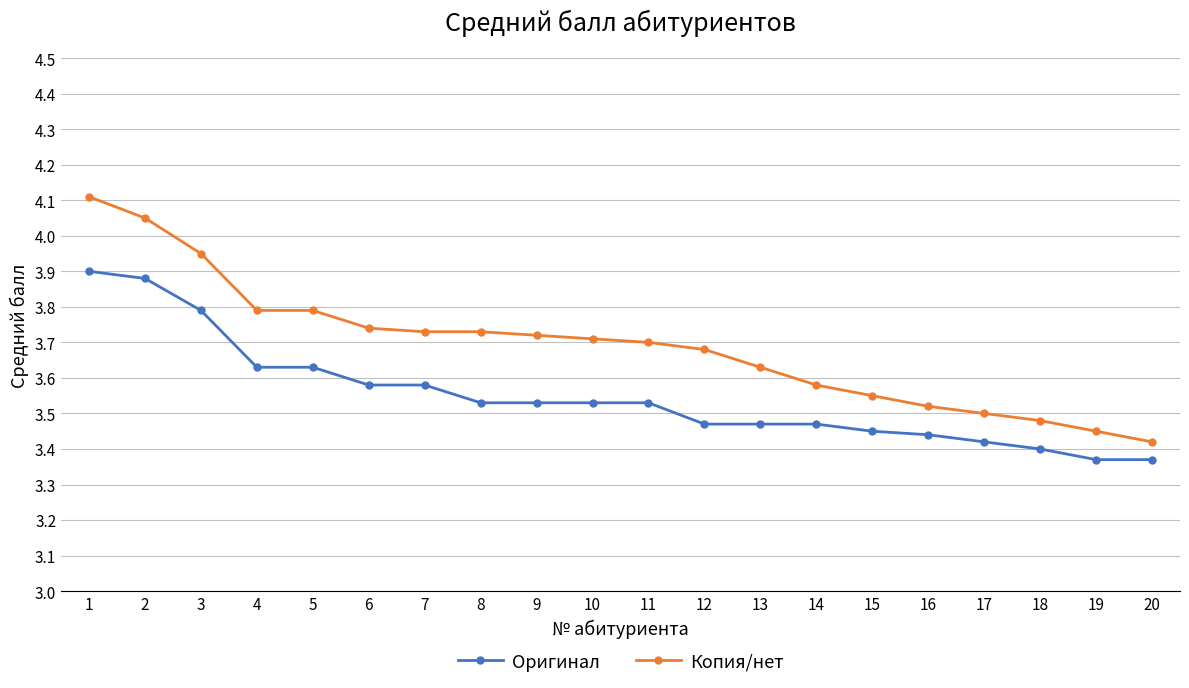

What is the sum of all Оригинал values?

71.0